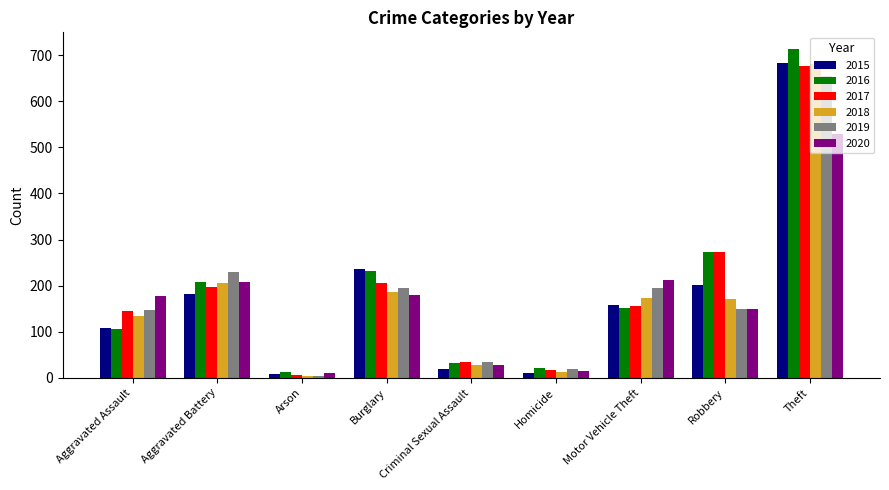

What are all the series names shown in the legend?

2015, 2016, 2017, 2018, 2019, 2020